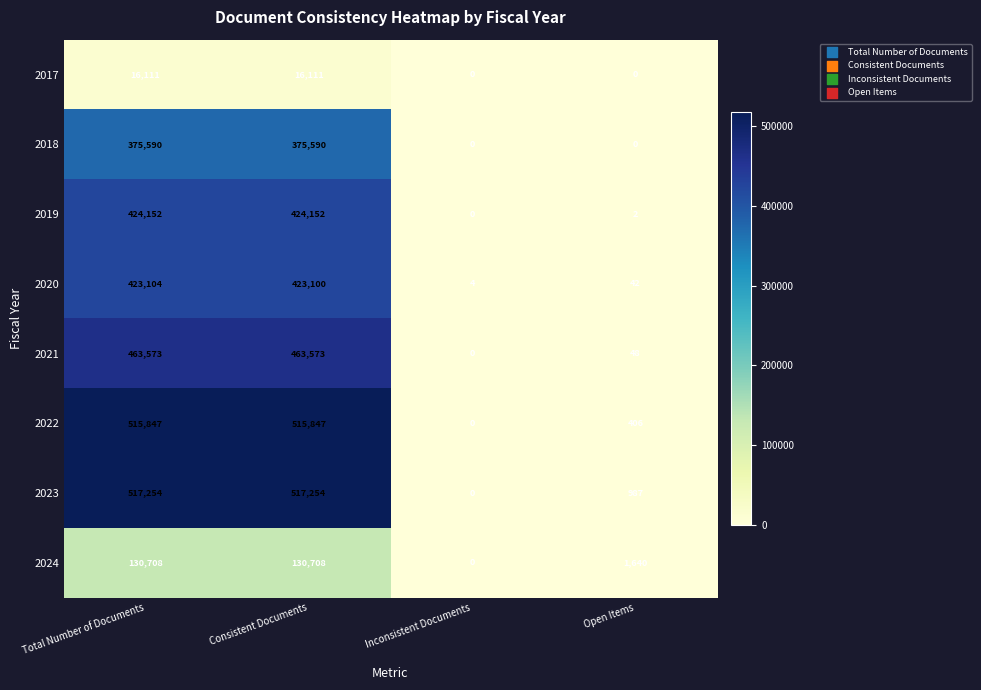

Which series has the widest spread of values?

2023